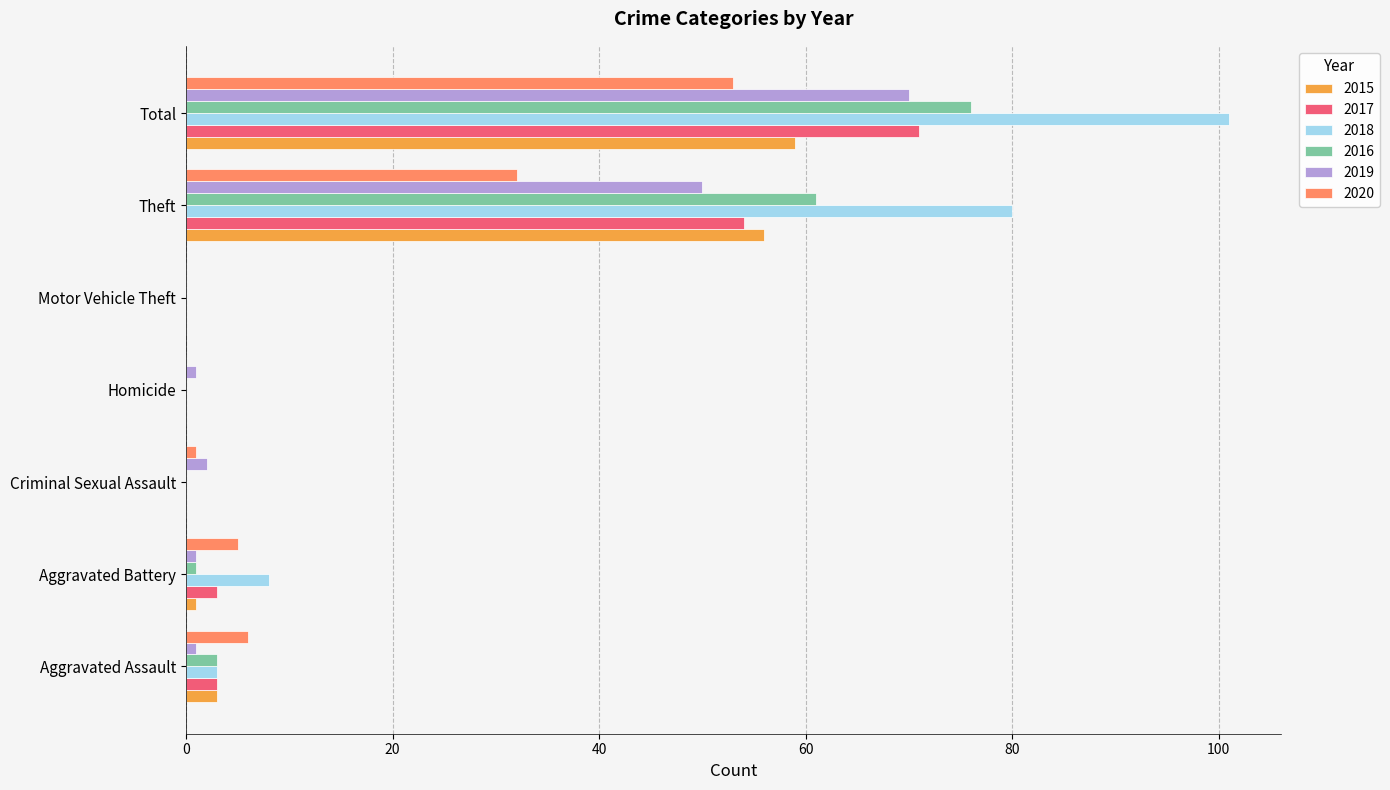

What is the maximum value for 2017?

71